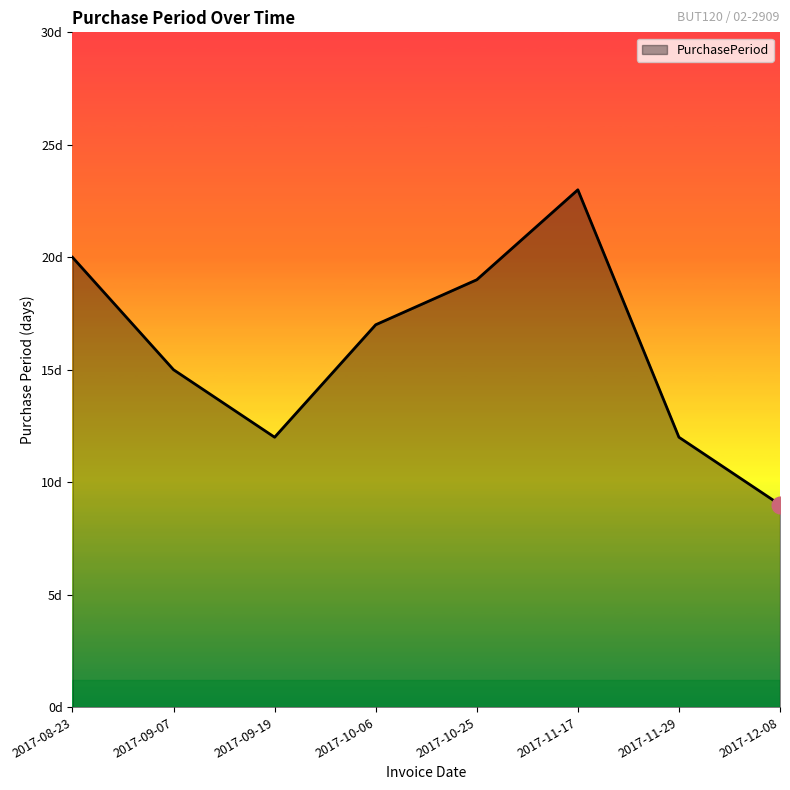

Does the chart have visible grid lines?

No